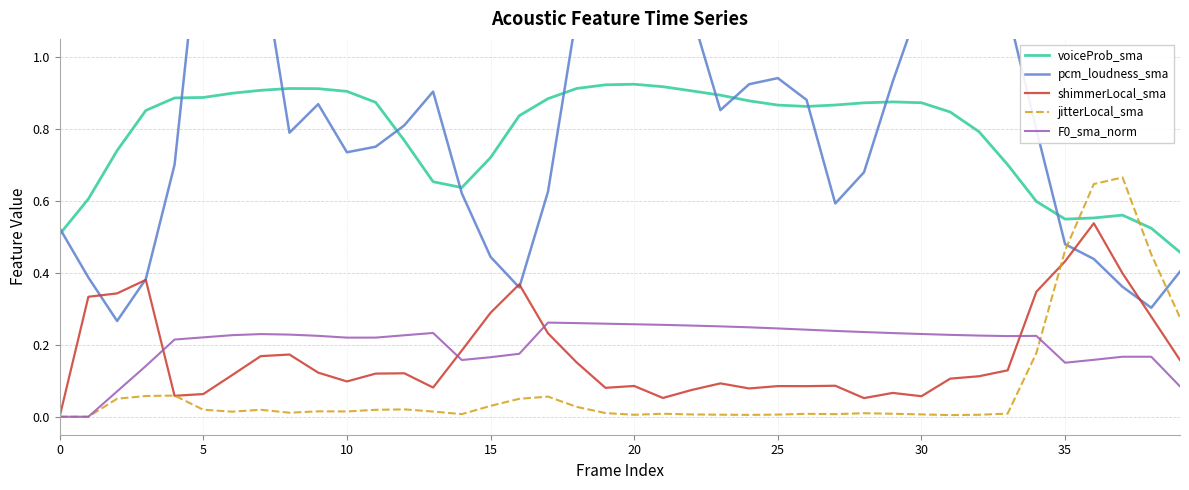

True or false: F0_sma_norm and voiceProb_sma cross at least once.

False